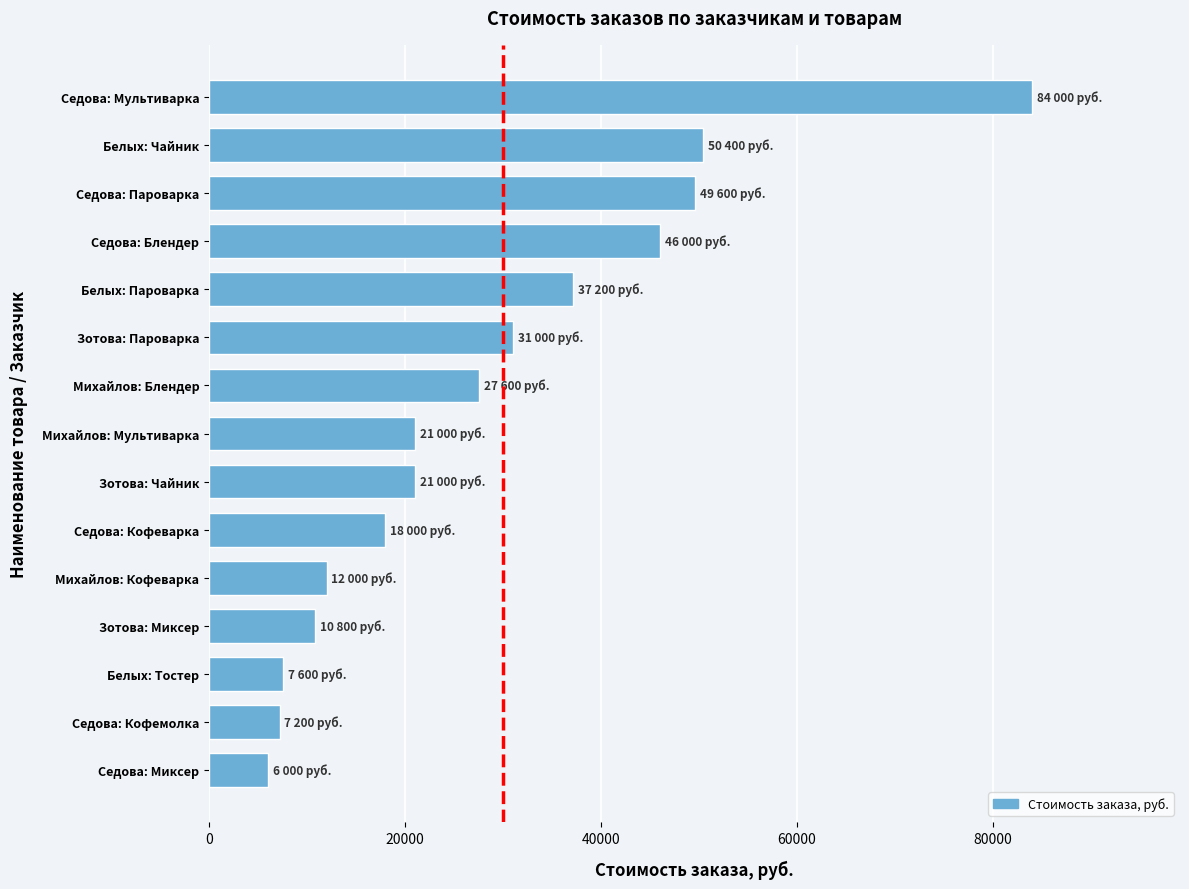

Where is the data nearest to the value 45000?

Седова: Блендер